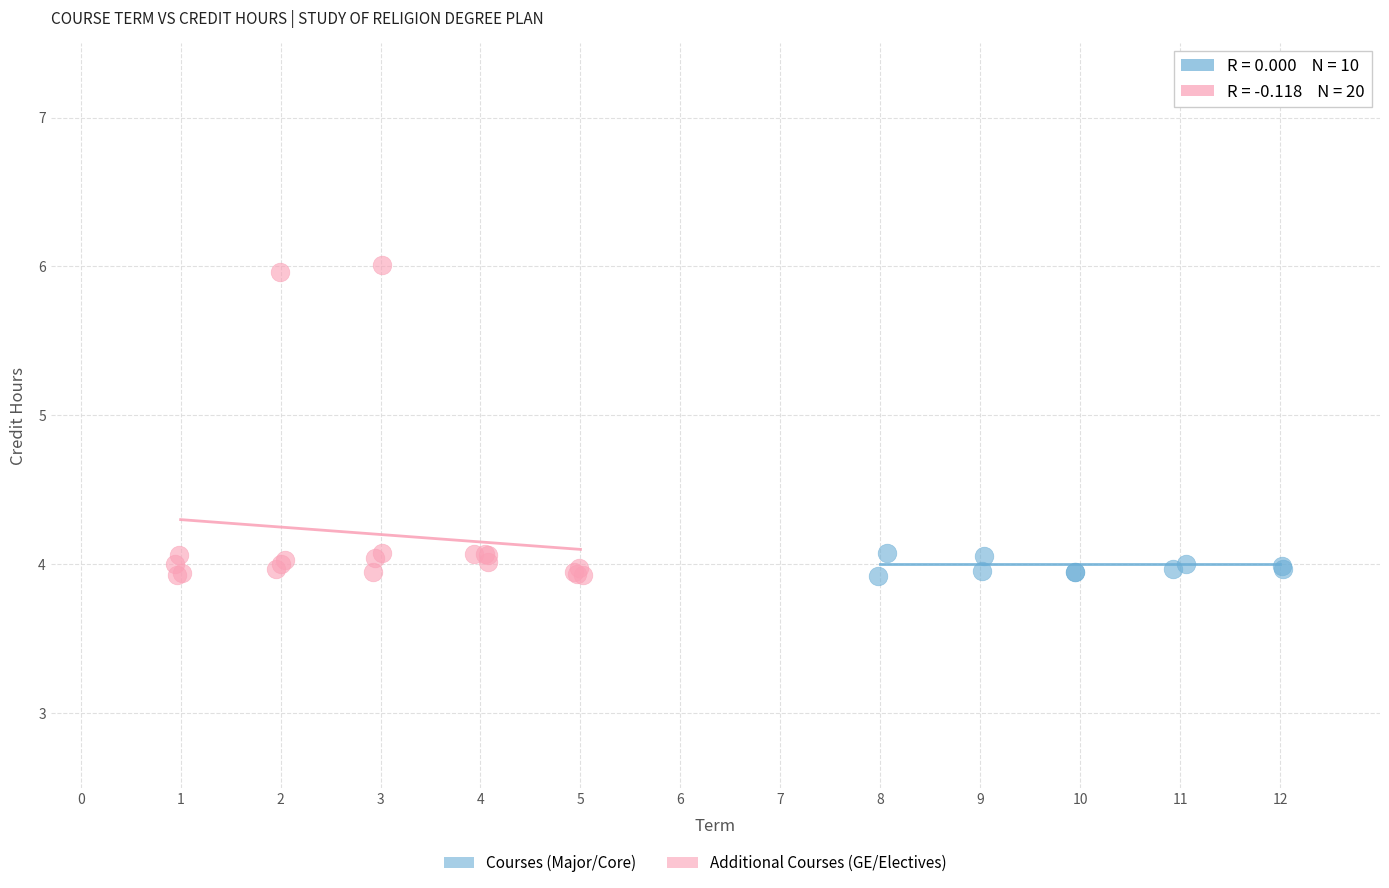

Which series contains the highest Y value?

Additional Courses (GE/Electives)